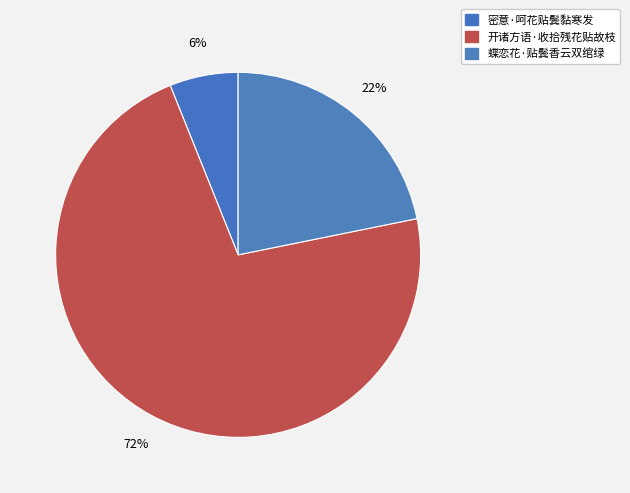

To the nearest percent, what portion does 密意·呵花贴鬓黏寒发 represent?

6%